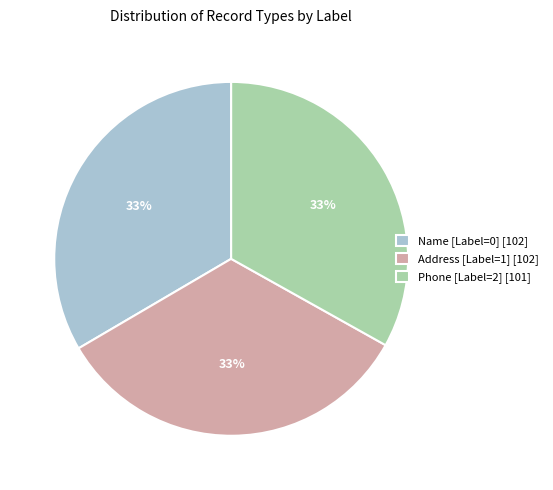

Combined, do Name [Label=0] [102] and Address [Label=1] [102] account for over 50%?

Yes